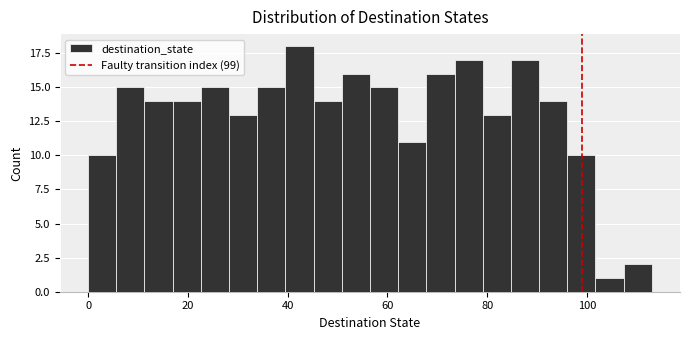

Read against the x-axis, roughly where is the centre of the tallest bar?

42